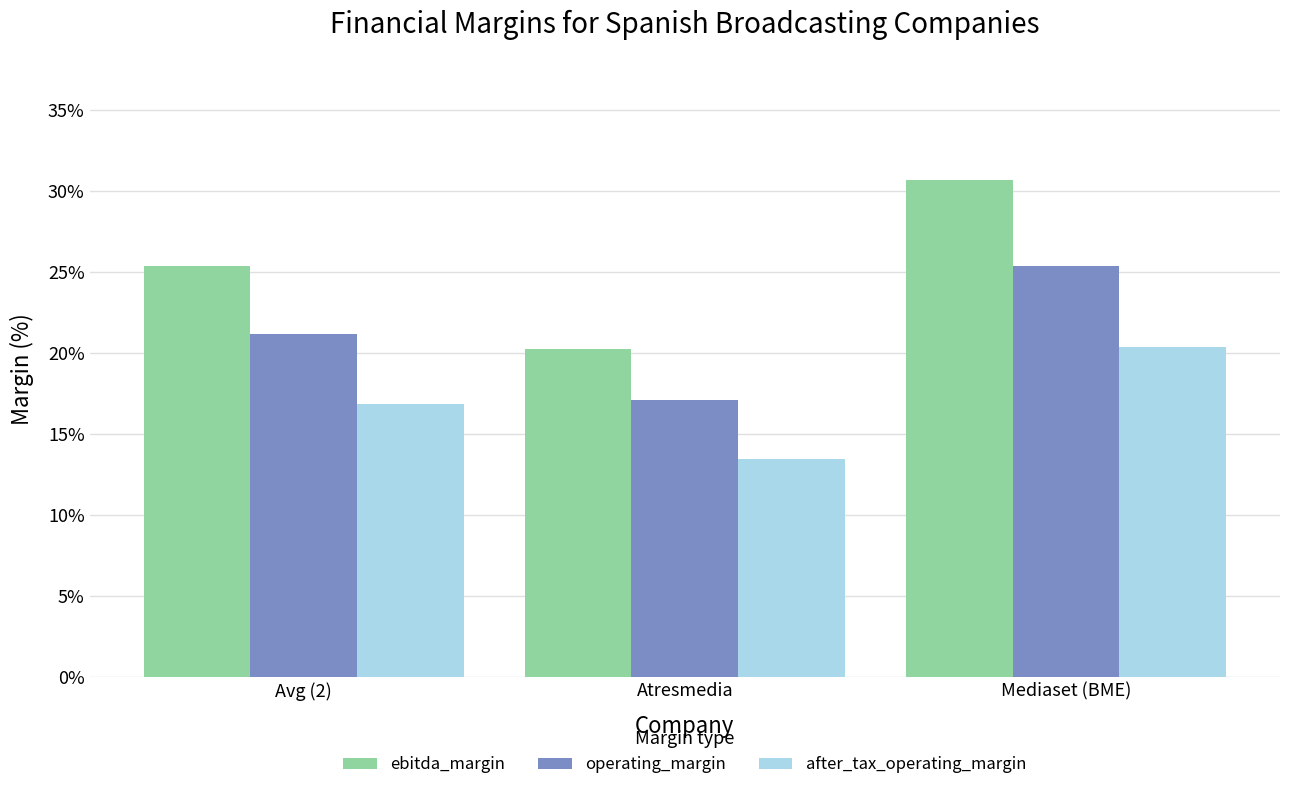

What are all the series names shown in the legend?

ebitda_margin, operating_margin, after_tax_operating_margin